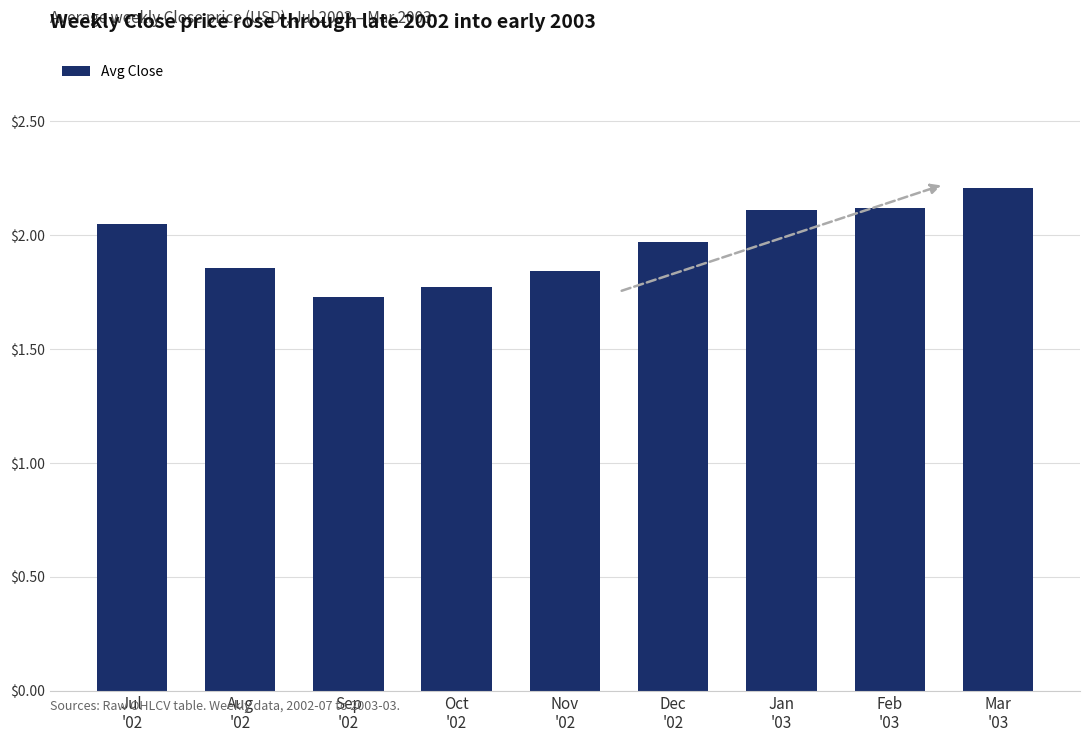

What is the value of the 9th bar from the left?

2.2